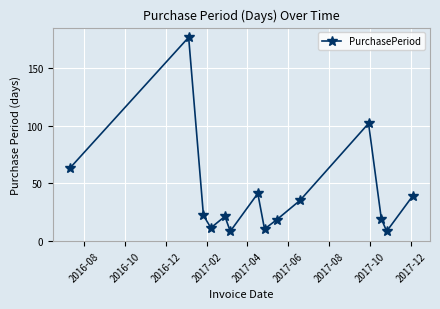

True or false: there are more than 2 points higher than both neighbors.

True